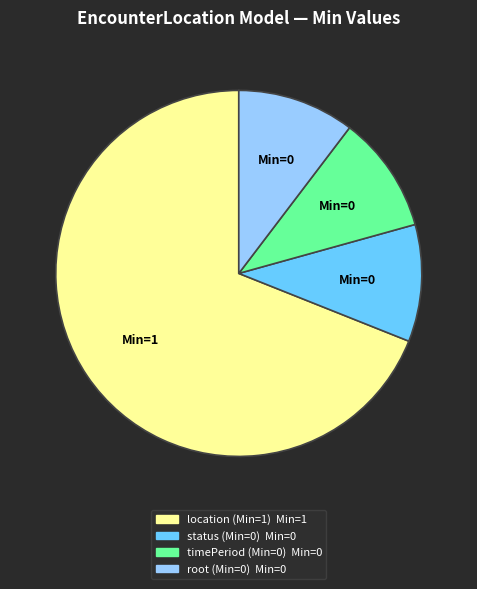

Does any single category account for the majority?

Yes